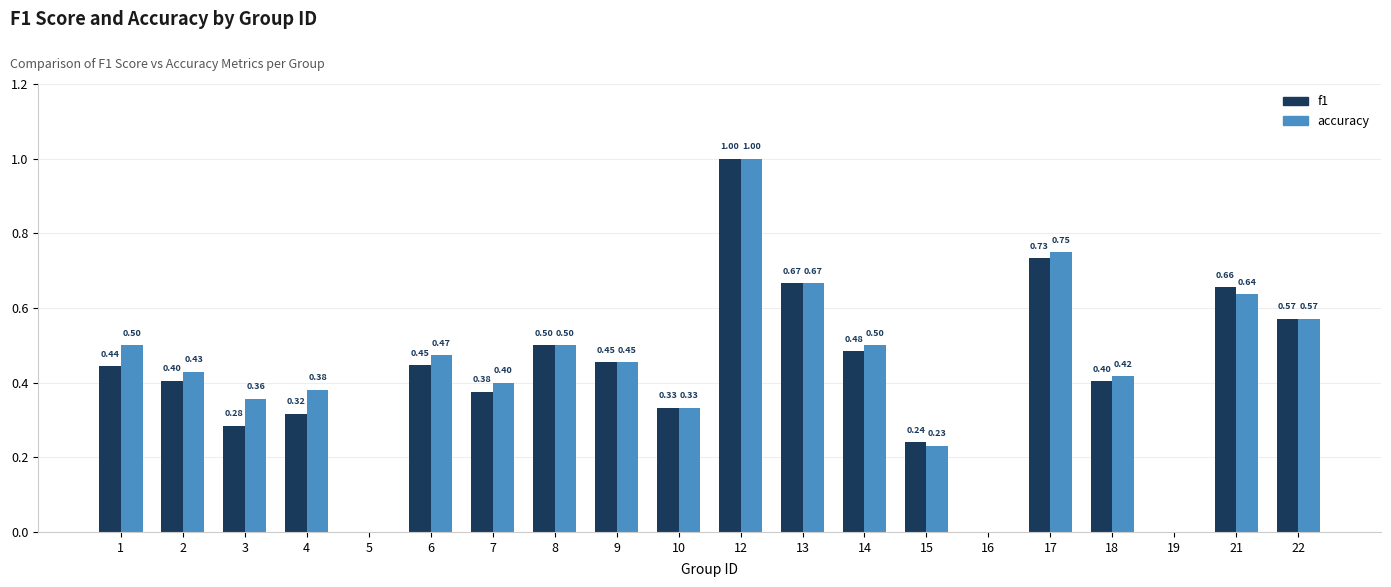

Between 1 and 5, which series saw the biggest shift?

accuracy